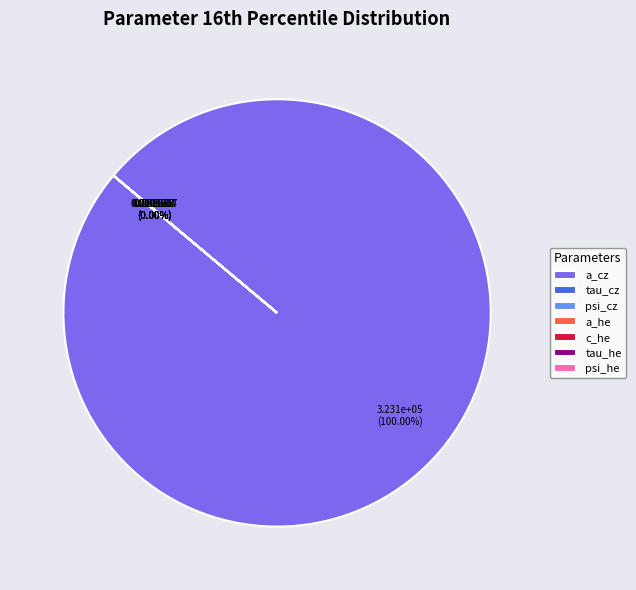

How much of the chart is everything except psi_cz?

100.0%